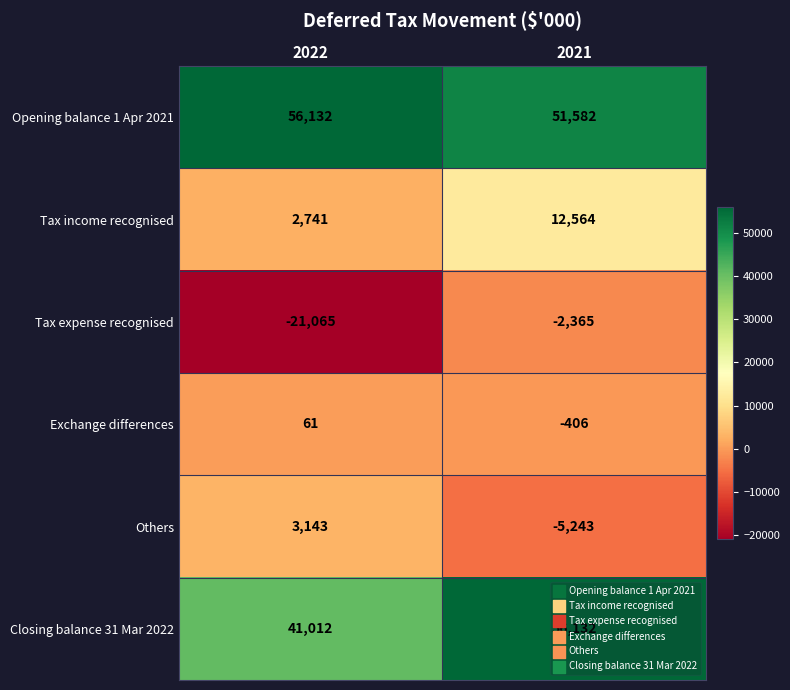

The value of Tax income recognised at 2021 is 12564. True or false?

True